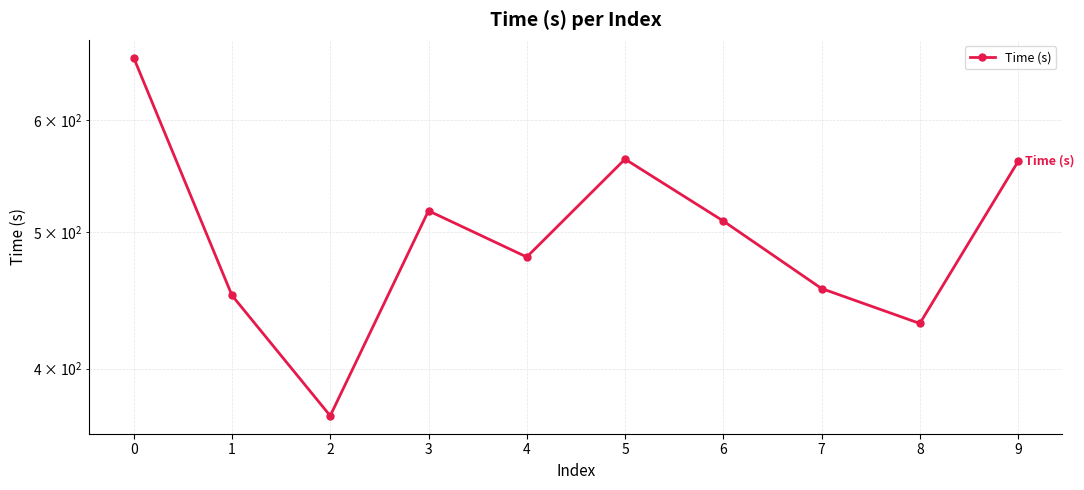

How many data points does each series have?

10